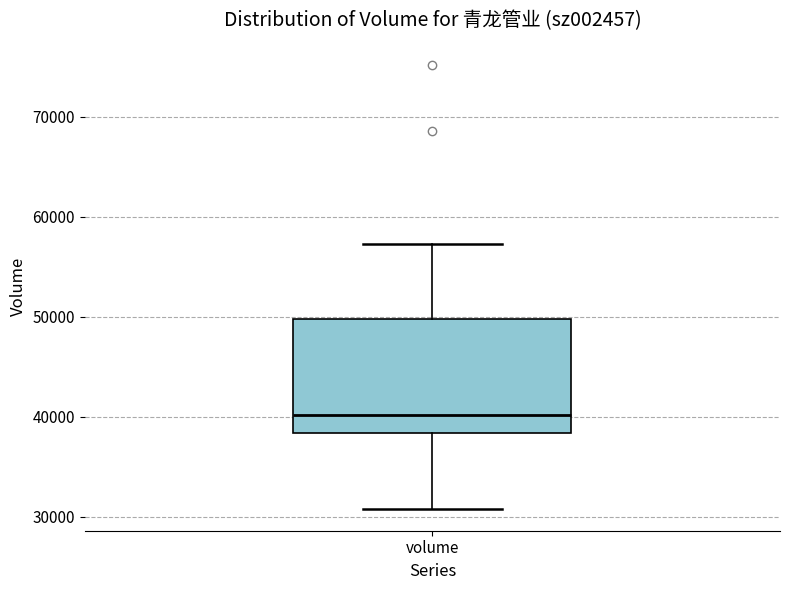

Transcribe this box plot: give where the median line is, the range the box spans, and where the two whiskers end, as read against the y-axis. The values are not printed on the chart, so give them approximately, as read against the axis.

median 40000, box 38000 to 50000, whiskers 31000 to 57000